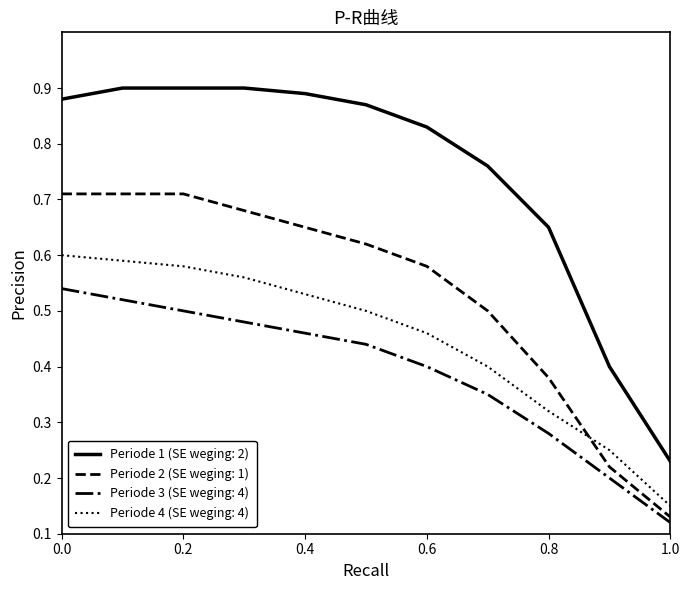

Which series has the largest total across all categories?

Periode 1 (SE weging: 2)